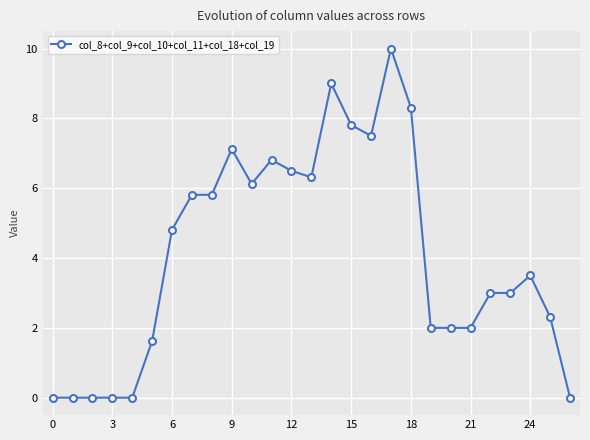

What is the value of the 10th point from the left?

7.1